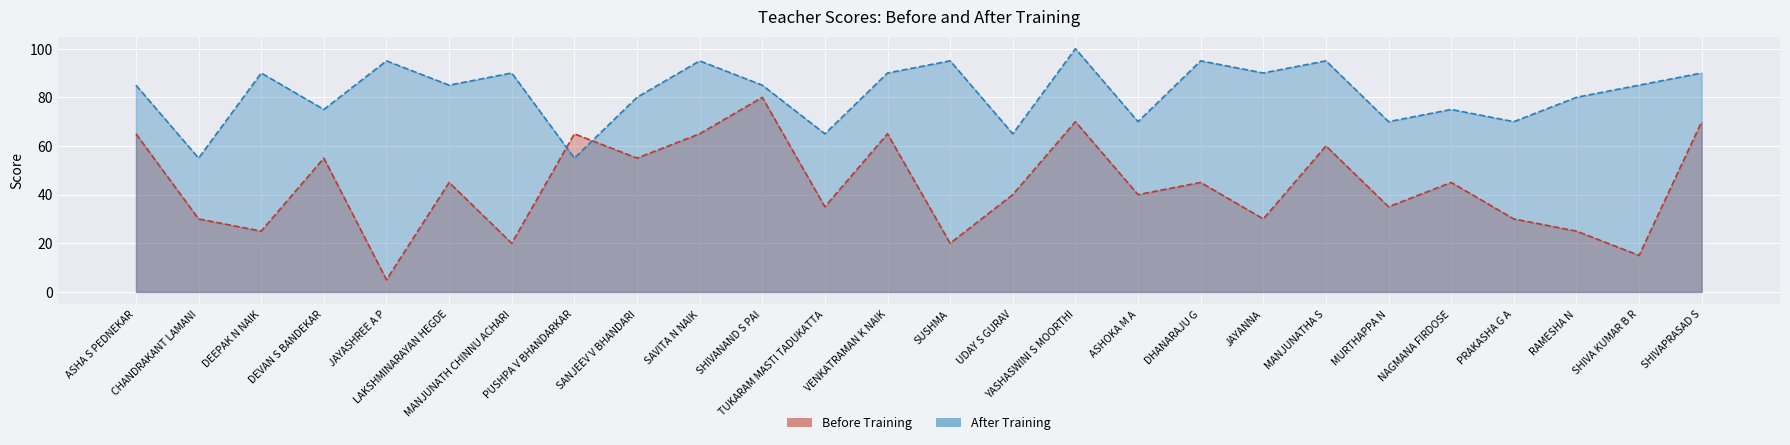

List the series in order of their overall mean, lowest first.

Before Training, After Training